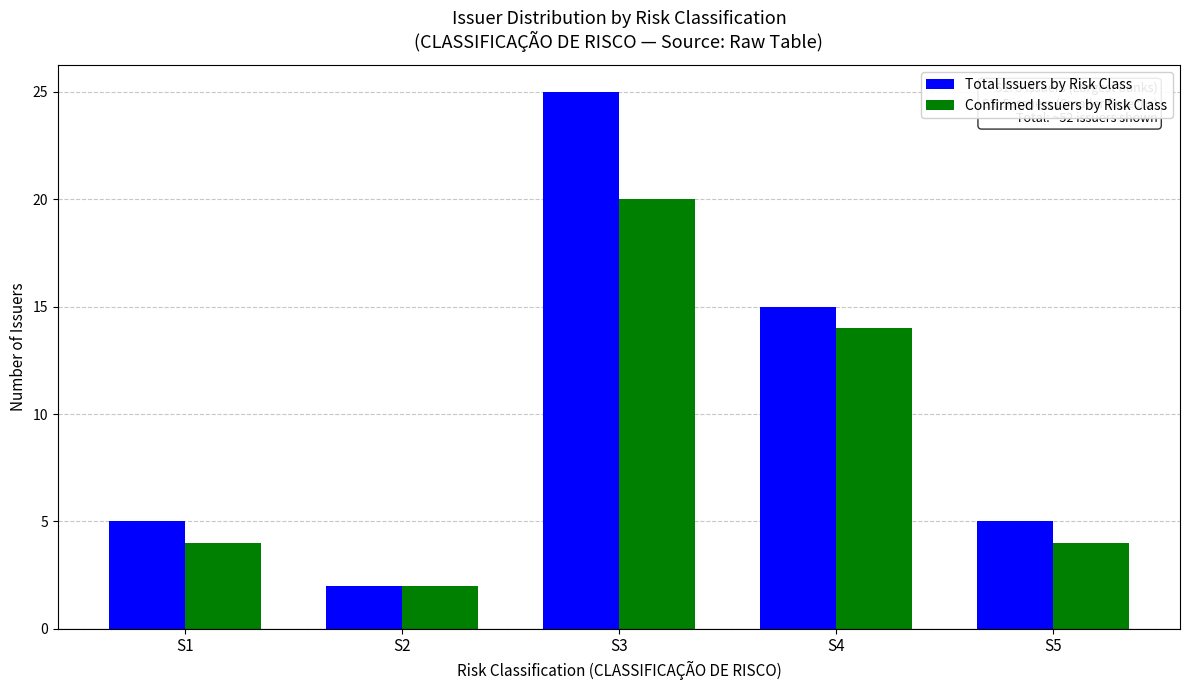

How many Total Issuers by Risk Class values are between 5 and 15?

3